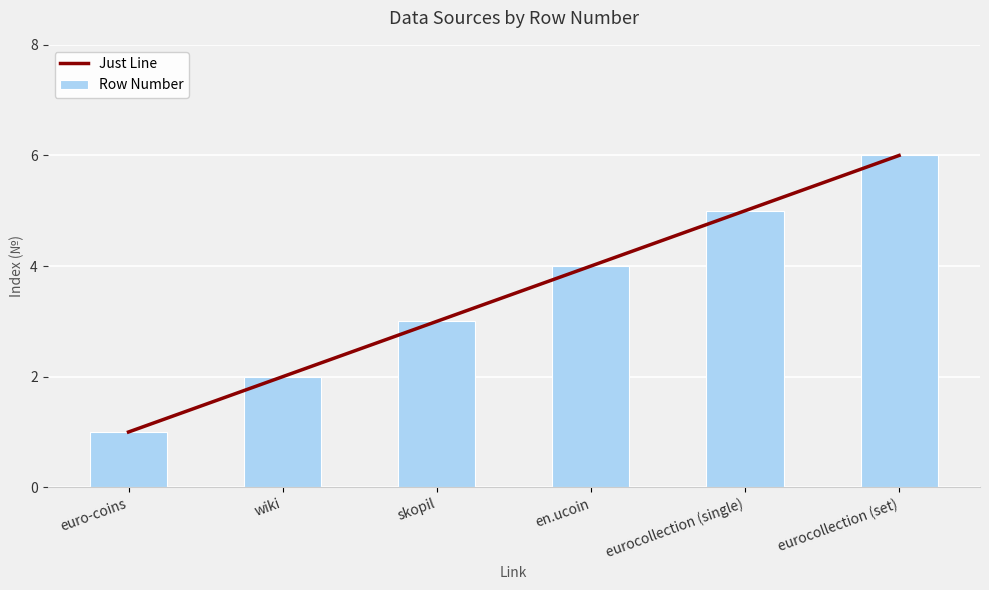

What is the sum of all Row Number values?

21